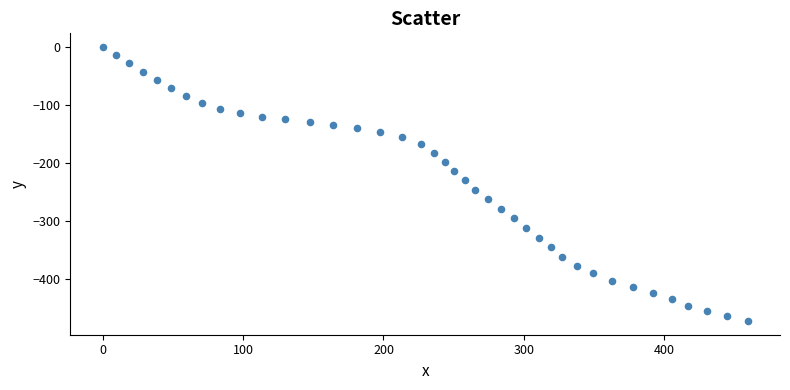

What is the range of Y values (max minus min)?

472.9